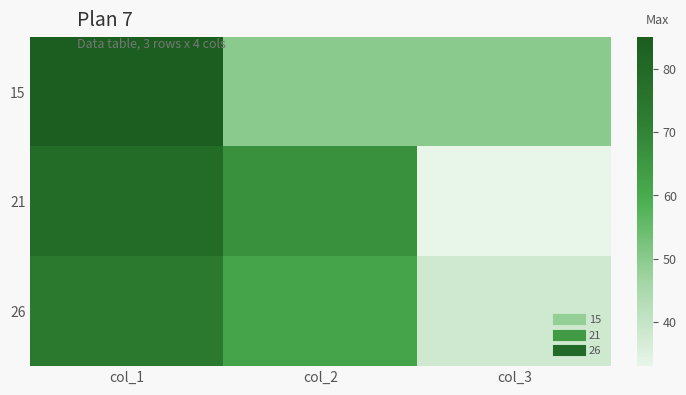

Reading left to right, transcribe all the data shown in this chart.

15: col_1=85	col_2=50	col_3=50
21: col_1=79	col_2=67	col_3=33
26: col_1=74	col_2=62	col_3=38